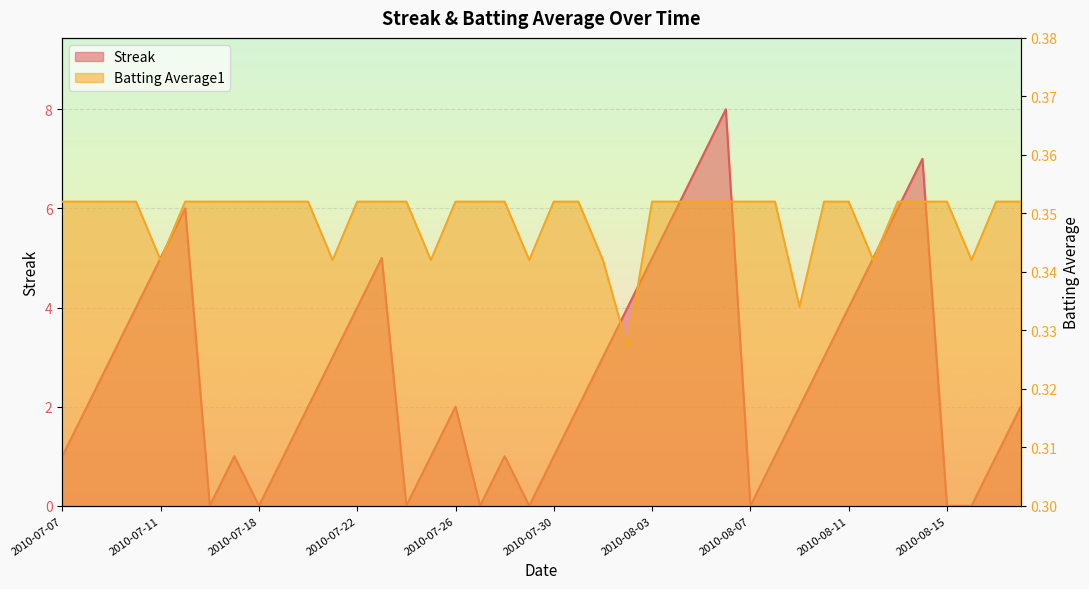

At which category is the sum across all series the highest?

2010-08-06